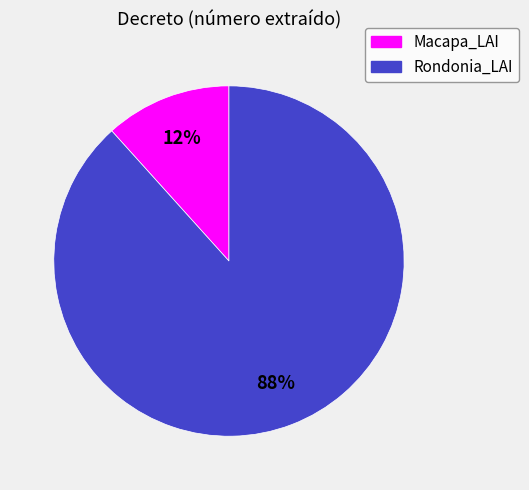

What is the smallest slice in the pie chart?

Macapa_LAI